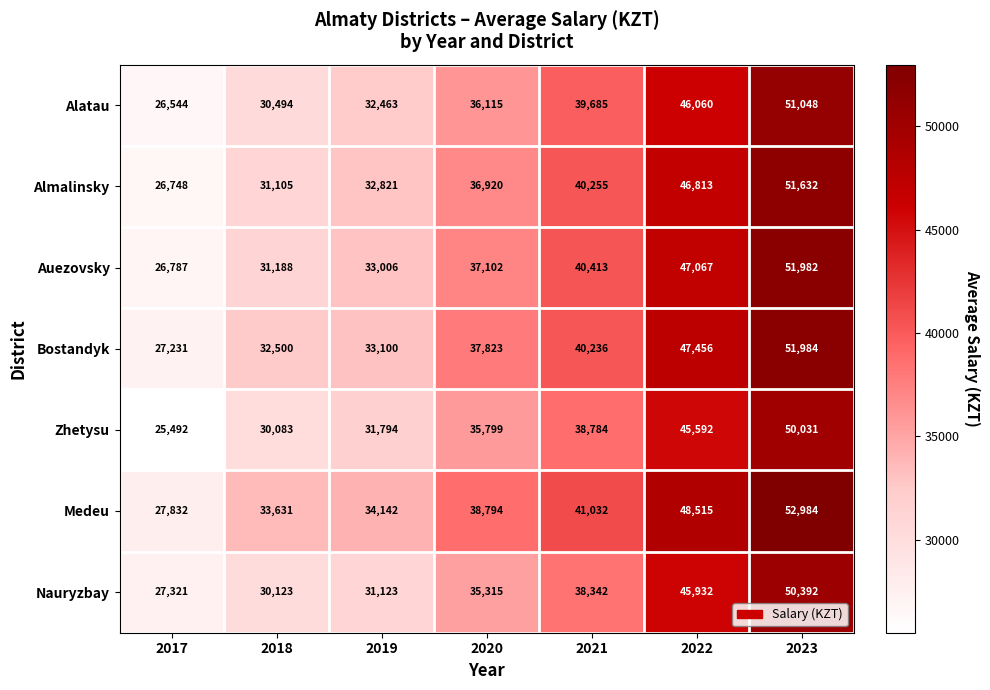

Count the number of categories in the chart.

7